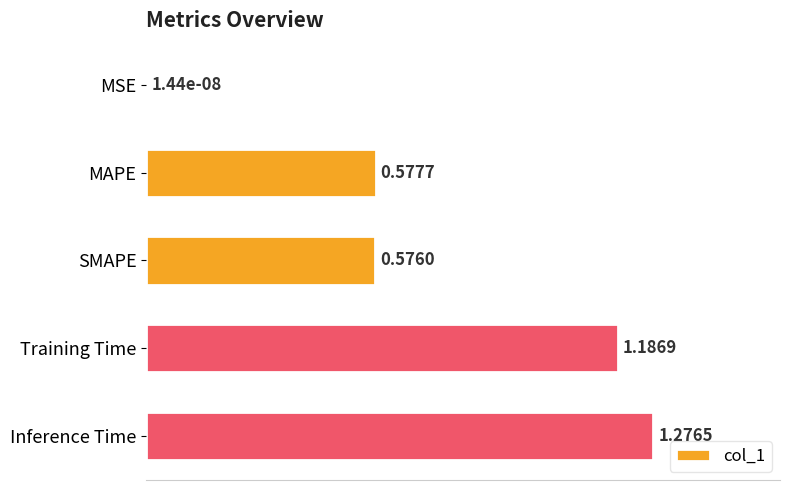

What is the sum of the values at MAPE and Inference Time?

1.9